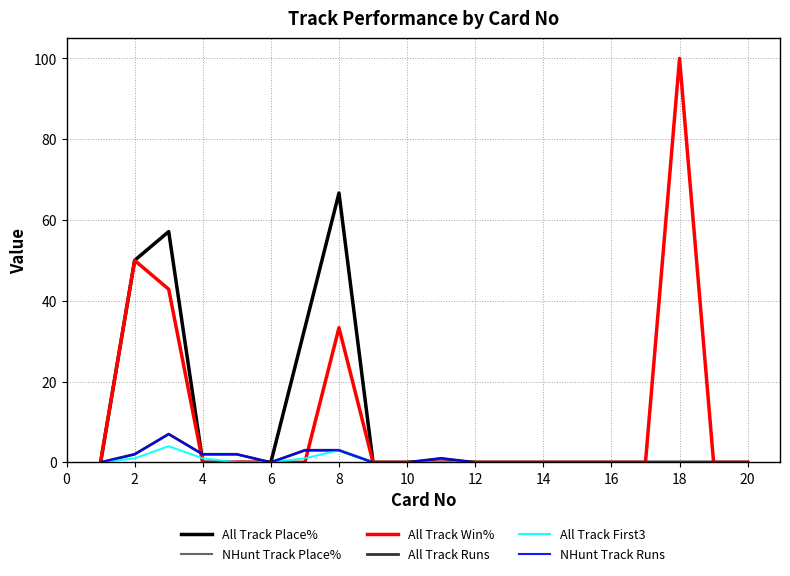

Is this an area chart (filled region under the line)?

No